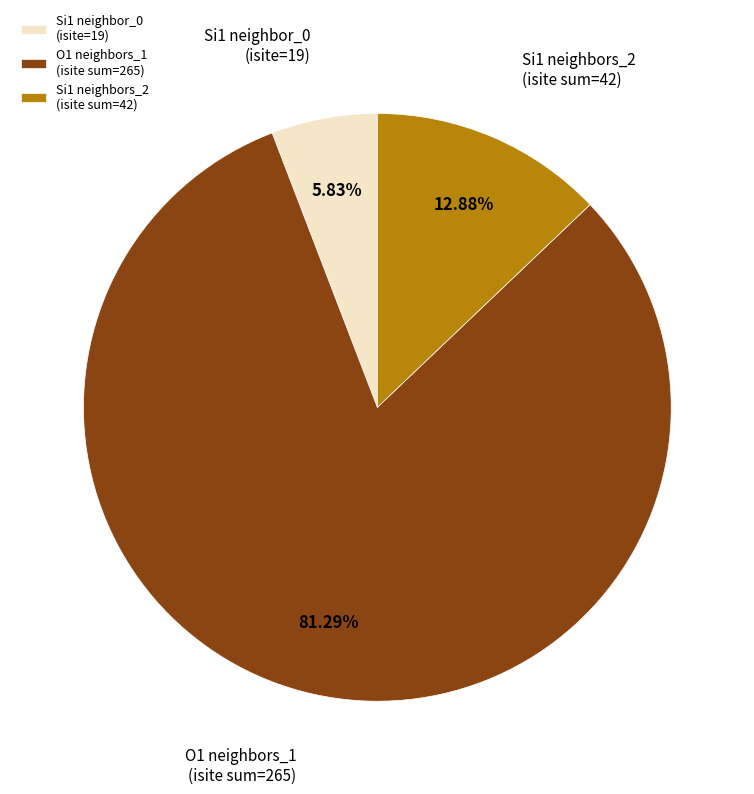

Rank the categories by value from lowest to highest.

Si1 neighbor_0 (isite=19), Si1 neighbors_2 (isite sum=42), O1 neighbors_1 (isite sum=265)